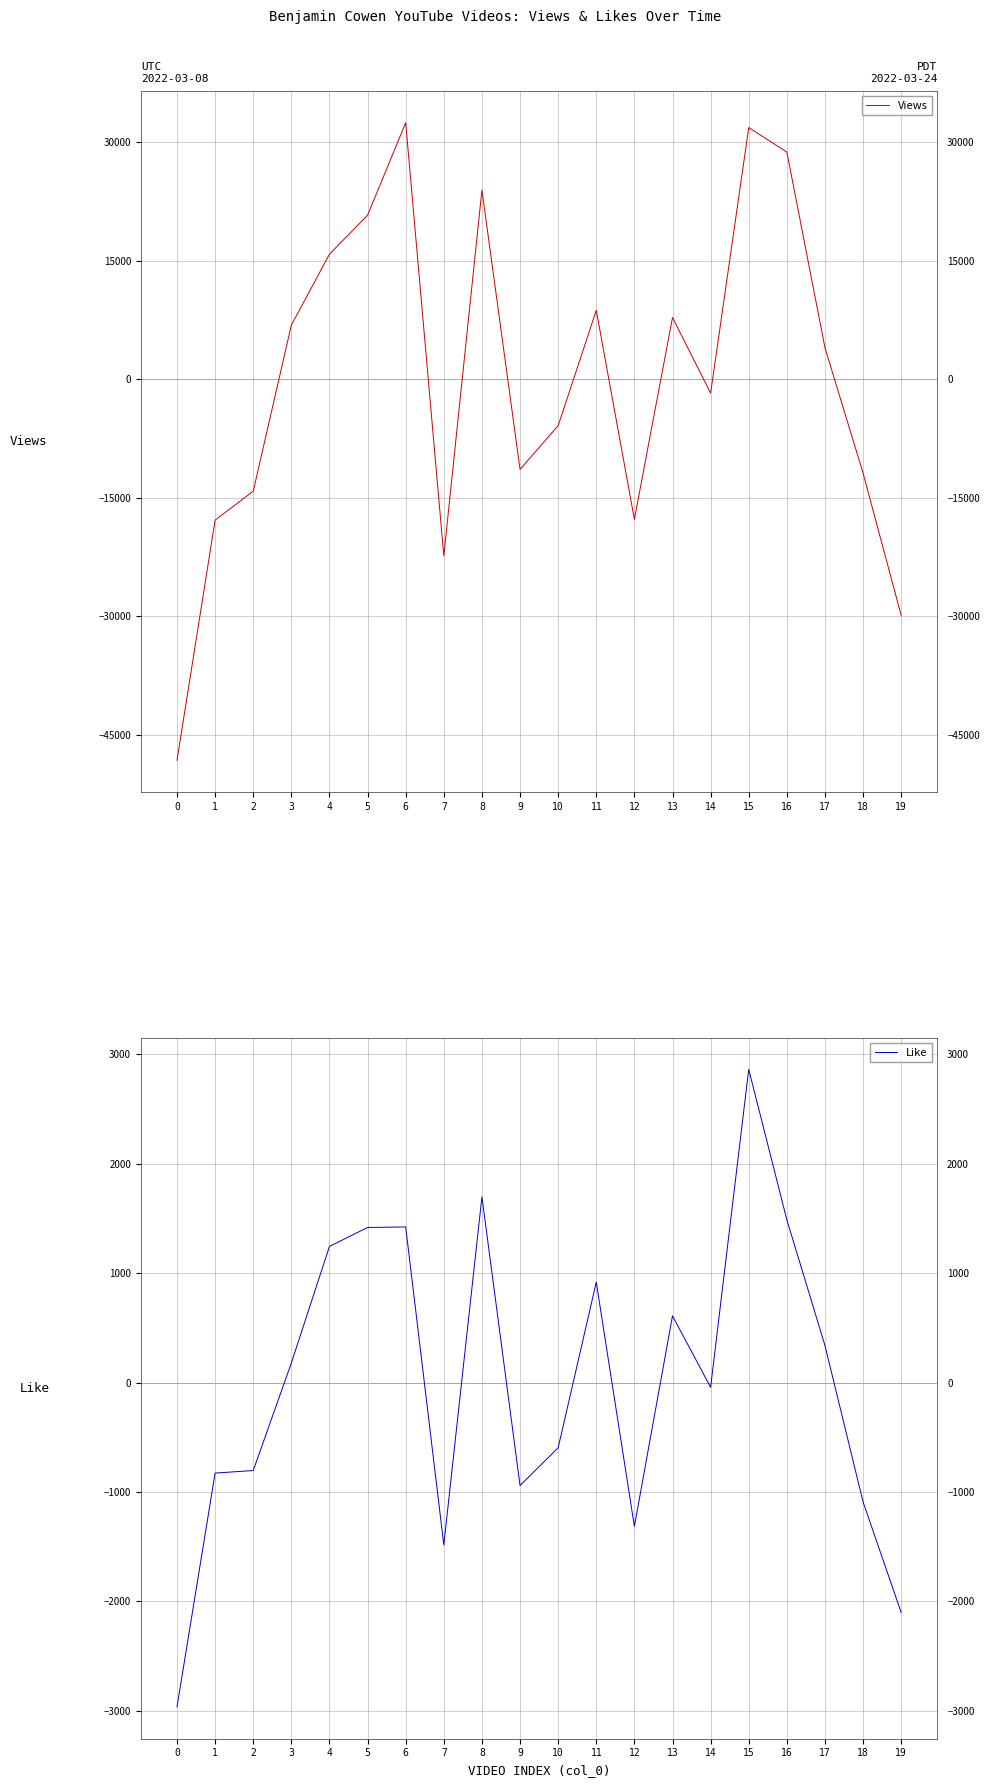

Reading right to left, what are all the values shown in this chart?

Views: 19=-29890.3	18=-11886.3	17=3992.7	16=28762.7	15=31866.7	14=-1753.3	13=7820.7	12=-17719.3	11=8725.7	10=-5874.3	9=-11399.3	8=23953.7	7=-22335.3	6=32469.7	5=20775.7	4=15832.7	3=6865.7	2=-14166.3	1=-17822.3	0=-48219.3
Like: 19=-2102.8	18=-1091.8	17=338.2	16=1487.2	15=2862.2	14=-43.8	13=609.2	12=-1314.8	11=917.2	10=-596.8	9=-941.8	8=1697.2	7=-1483.8	6=1422.2	5=1417.2	4=1244.2	3=179.2	2=-804.8	1=-827.8	0=-2964.8